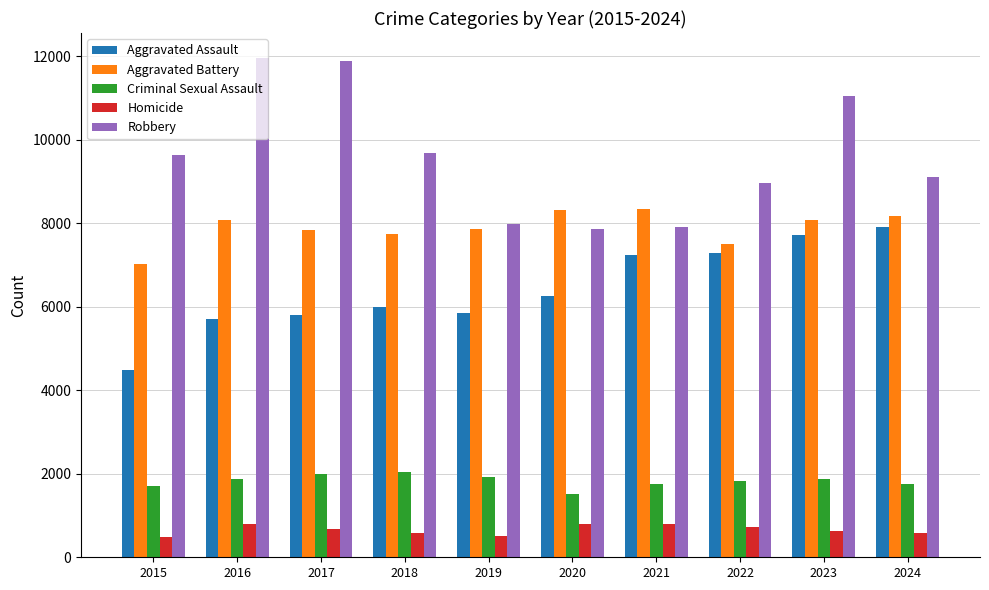

Which series has the largest range (max minus min)?

Robbery